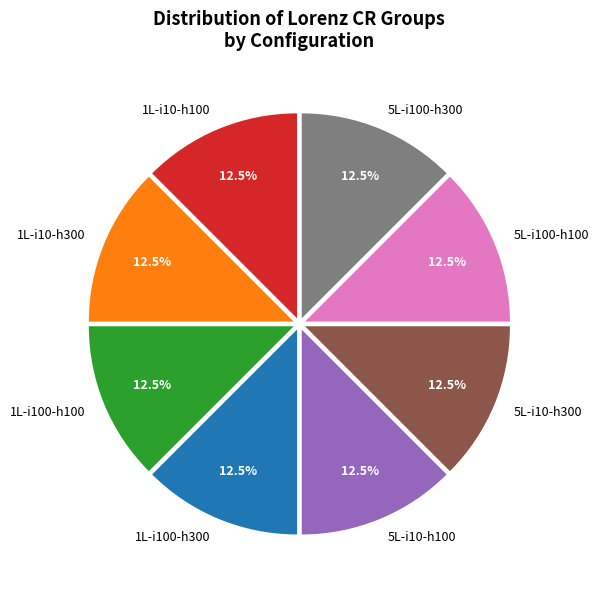

Does 5L-i100-h100 account for over 50% of the chart?

No